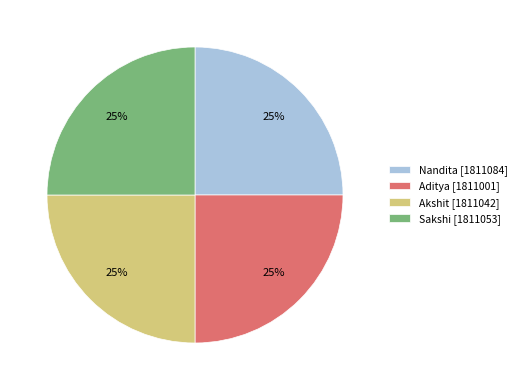

To the nearest percent, what portion does Aditya represent?

25%